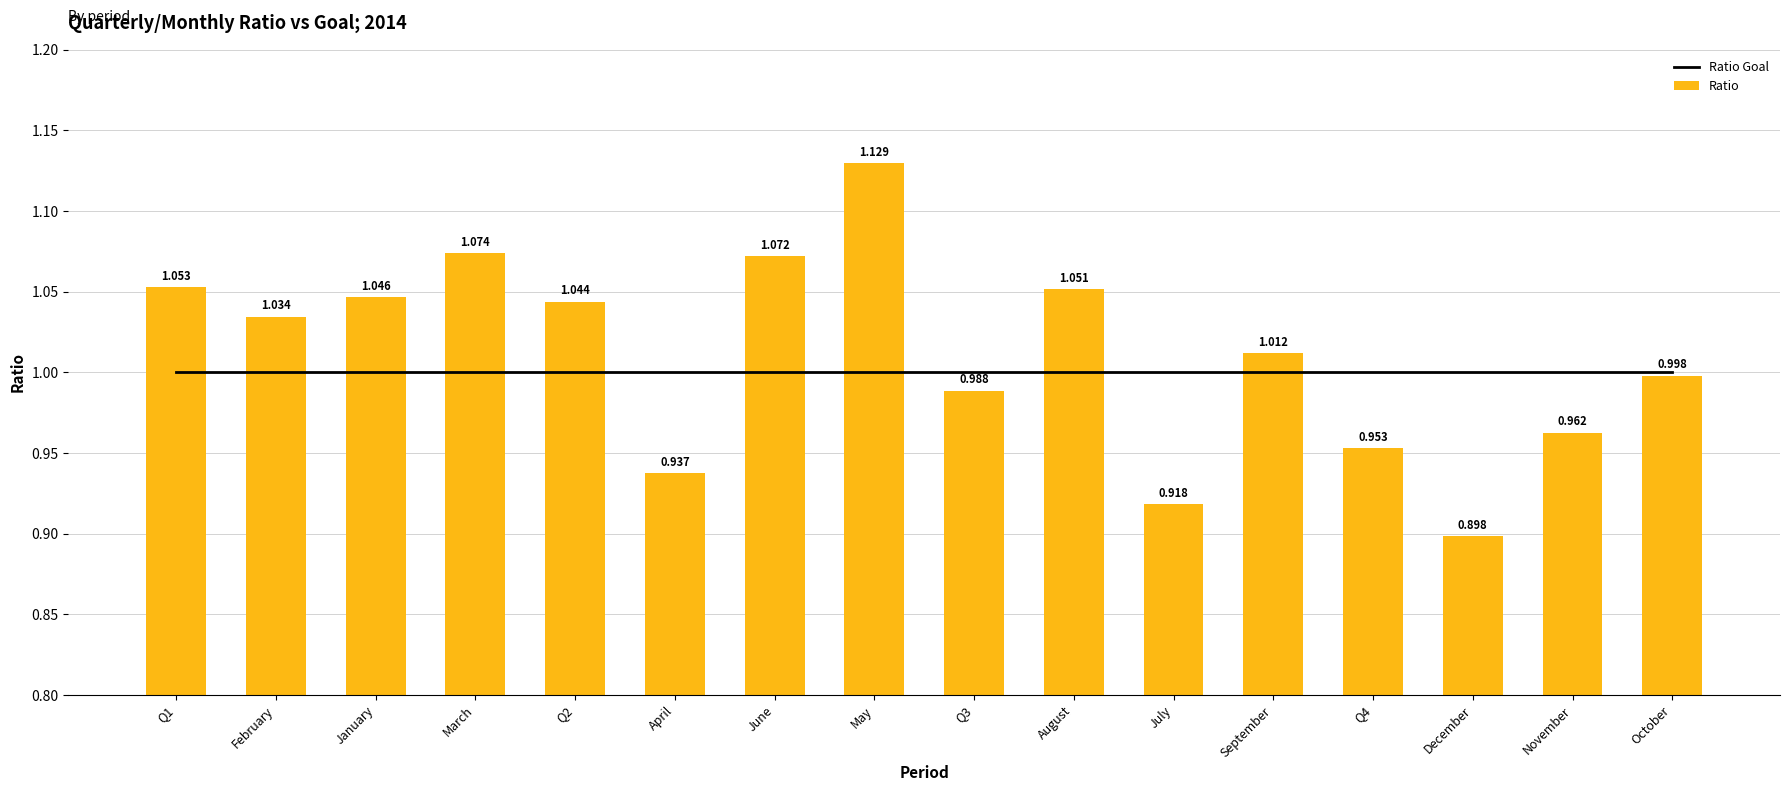

Where does the Ratio series first go above 1?

Q1